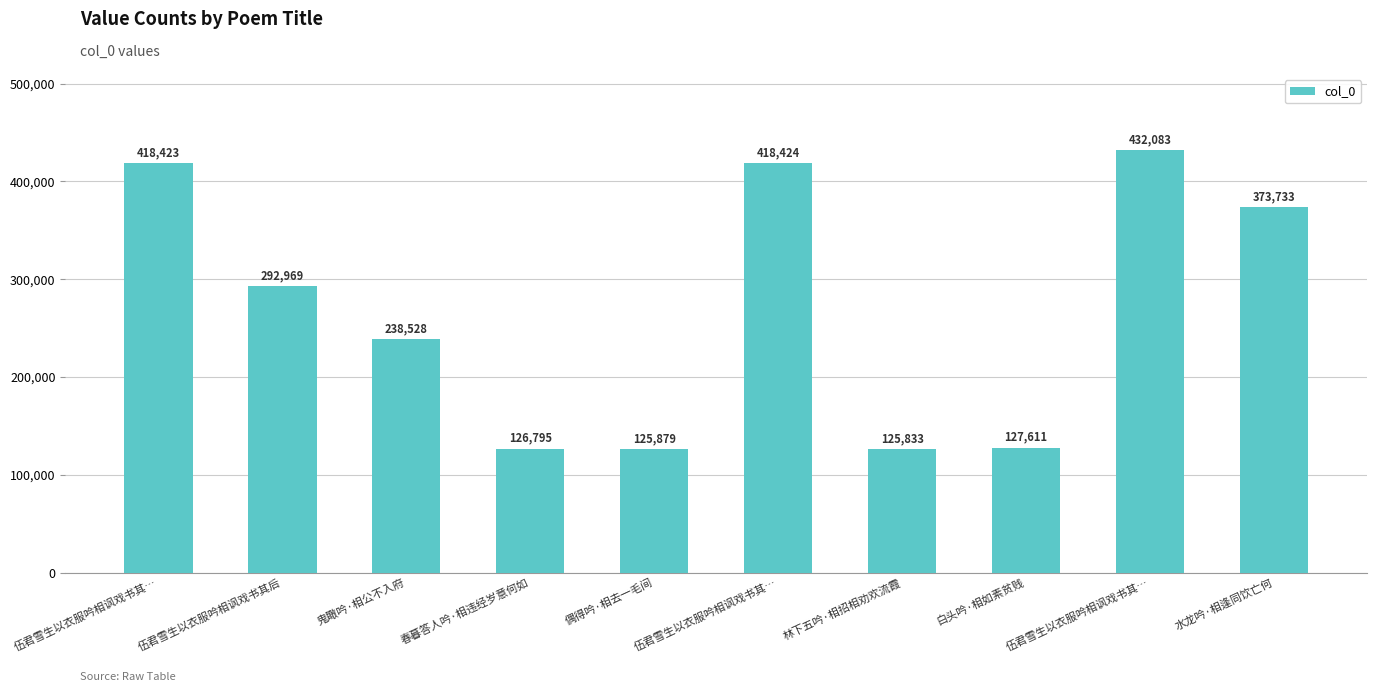

Does the chart contain any negative values?

No